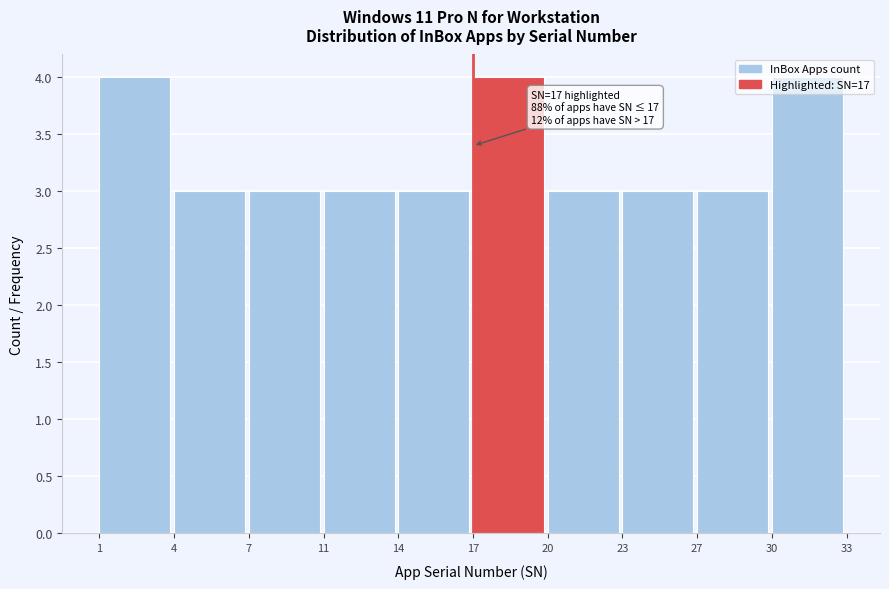

What is the sum of all values?

33